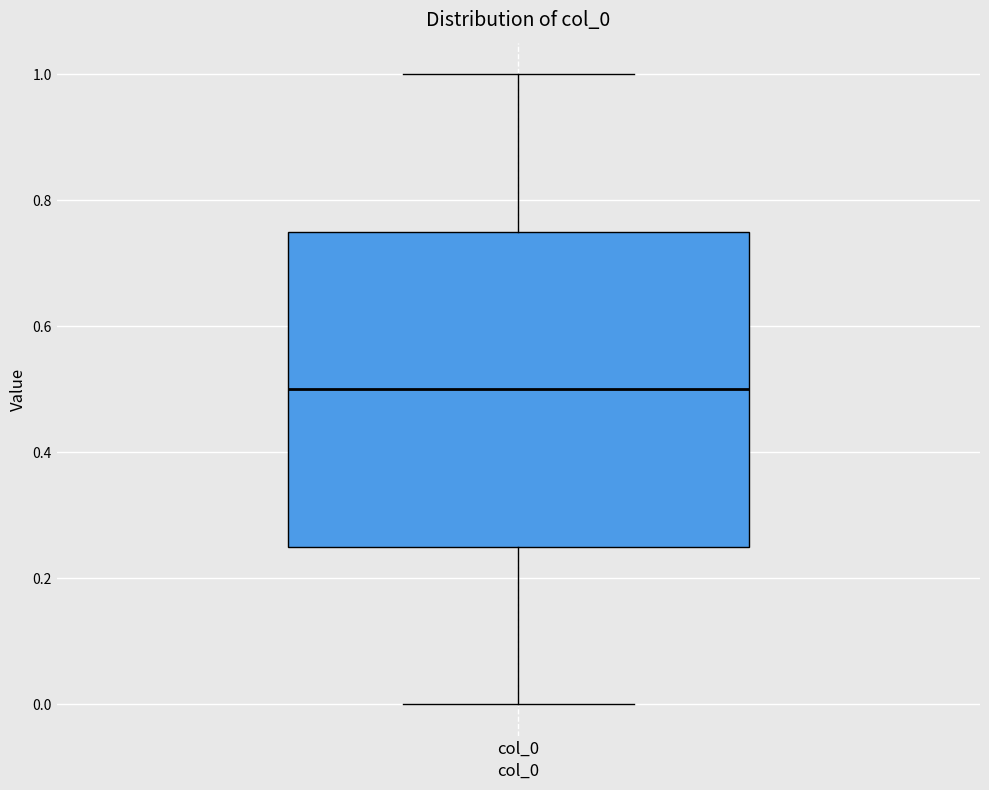

Transcribe this box plot: give where the median line is, the range the box spans, and where the two whiskers end, as read against the y-axis. The values are not printed on the chart, so give them approximately, as read against the axis.

median 0.50, box 0.26 to 0.76, whiskers 0.00 to 1.00